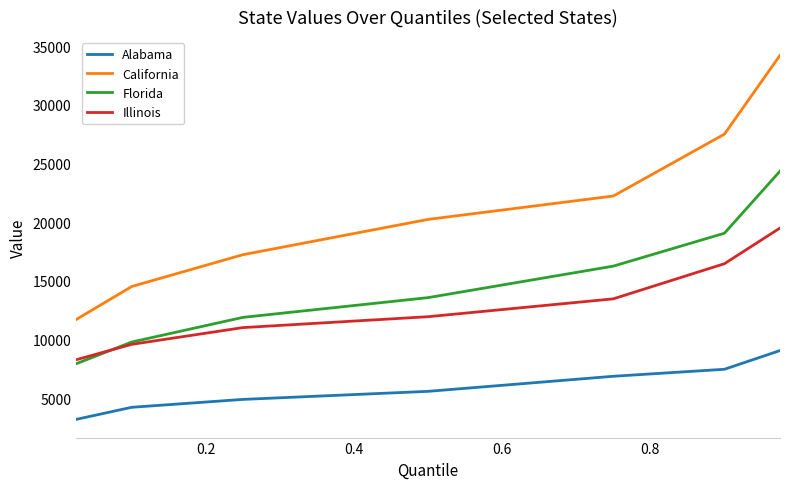

List the series in order of their peak value, lowest first.

Alabama, Illinois, Florida, California